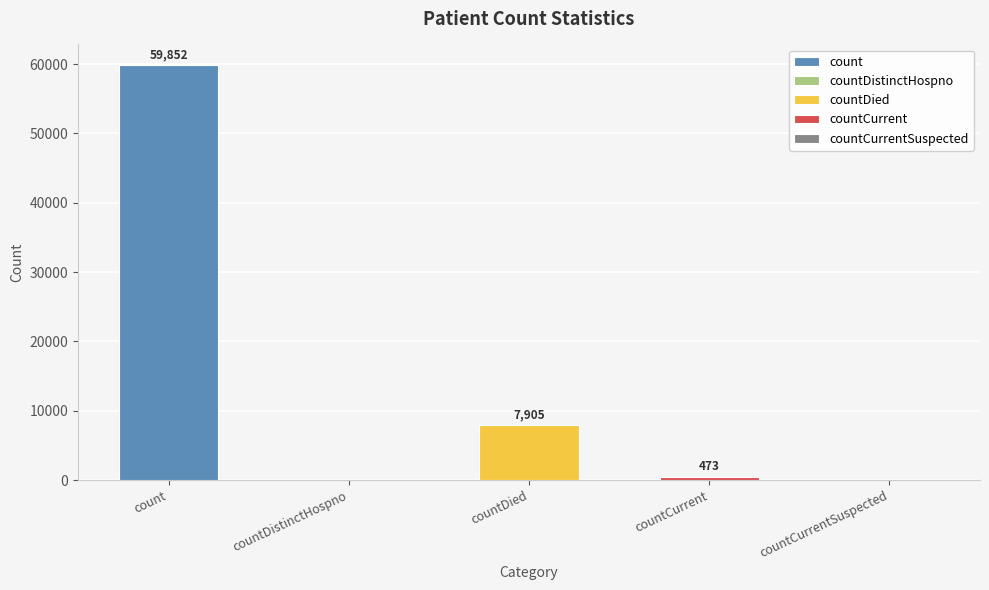

Is it true that the value at countCurrent is 157?

False